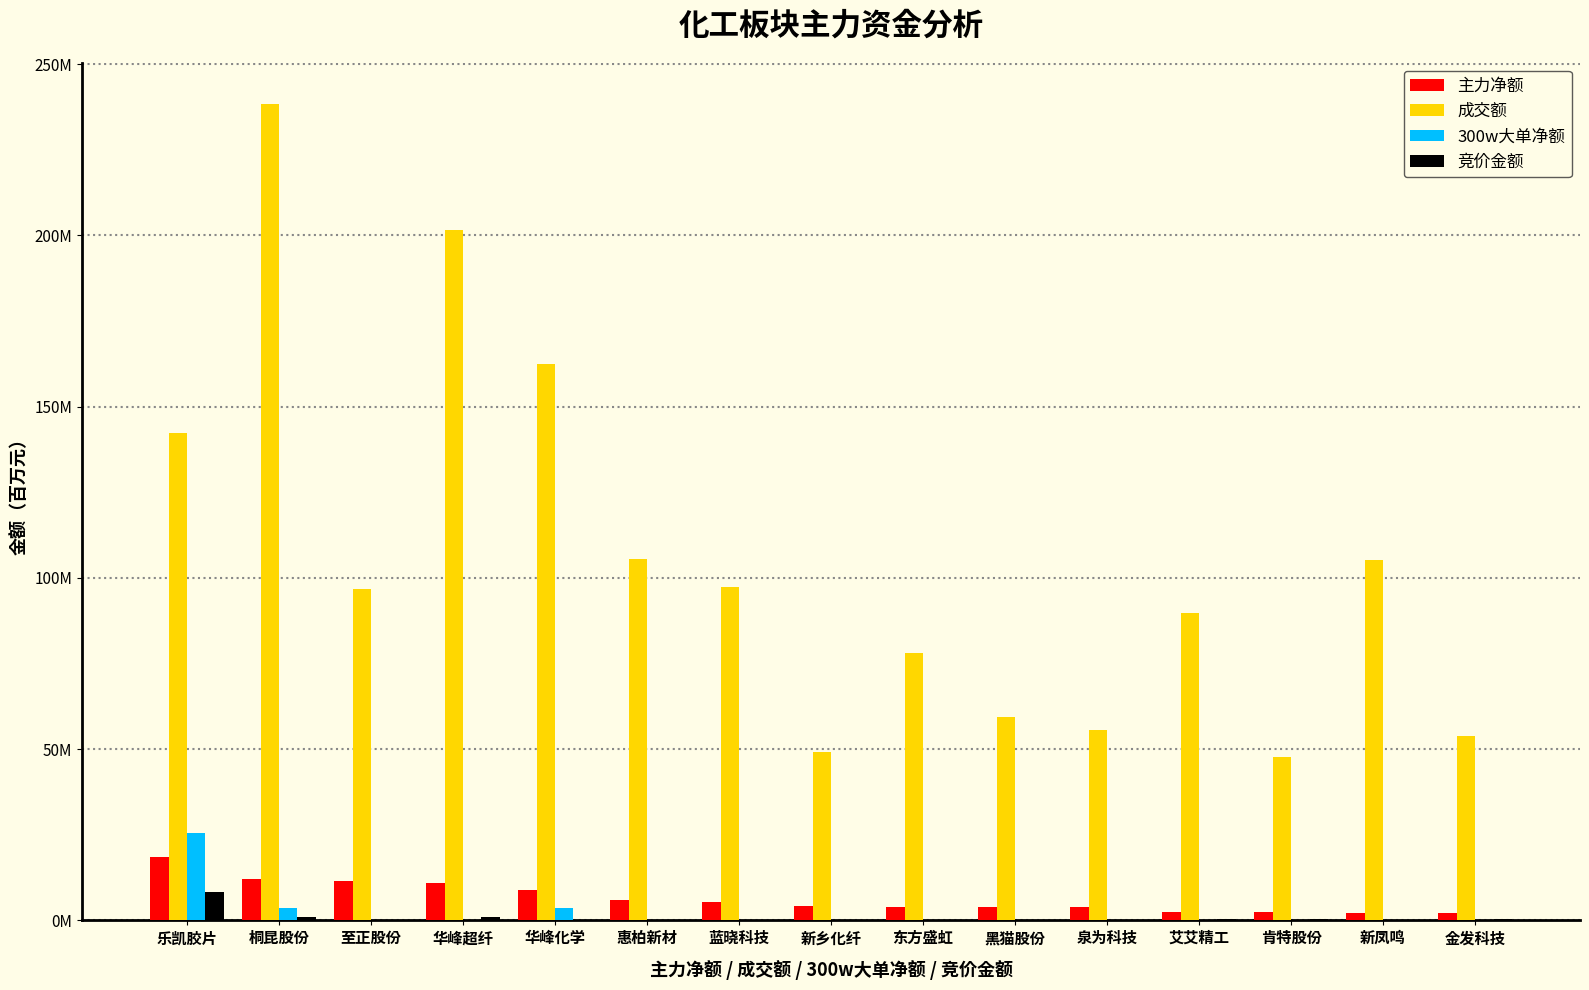

What is the difference between the 成交额 values at 蓝晓科技 and 桐昆股份?

141.0